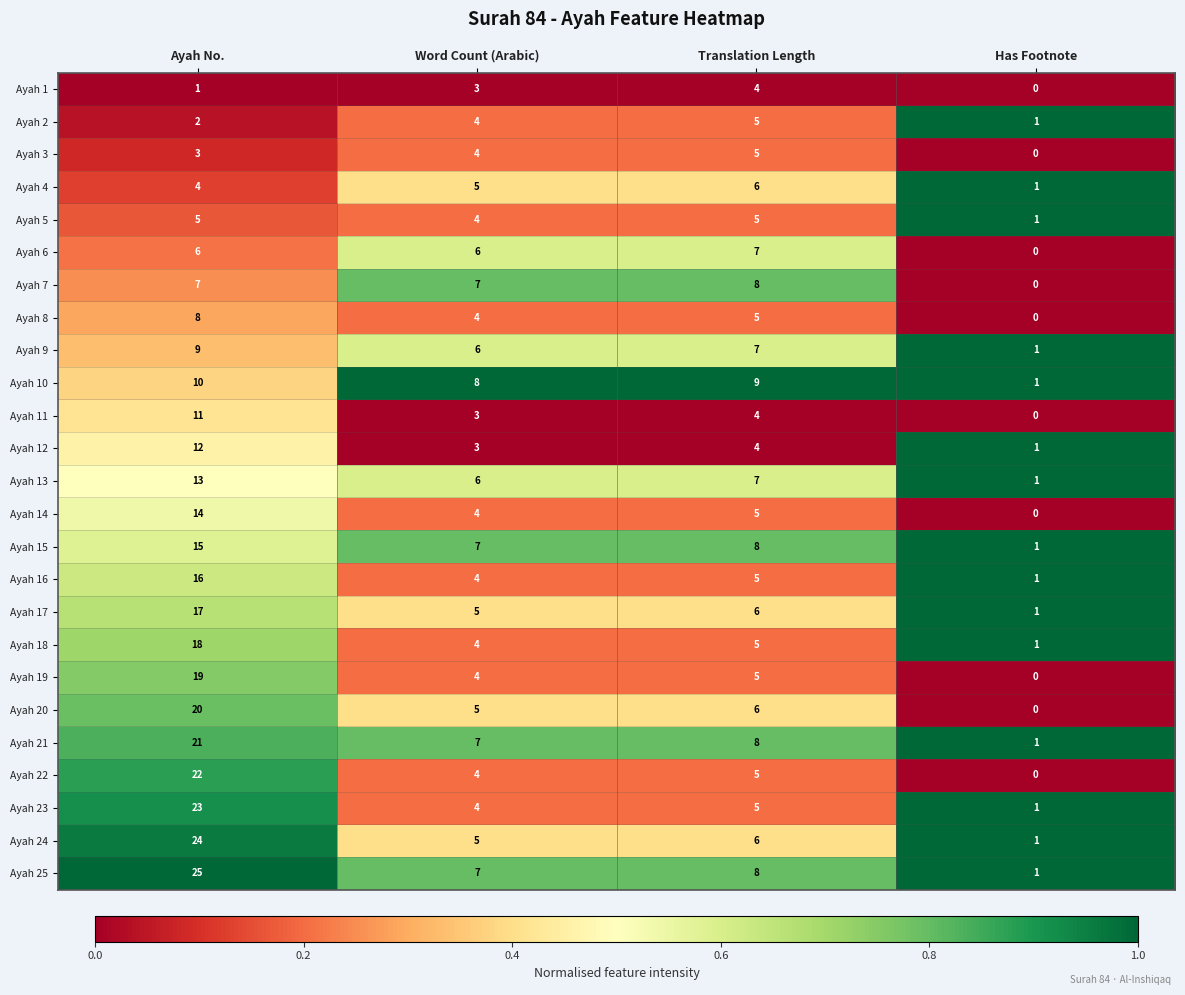

Rank the categories by Ayah 15 value from lowest to highest.

Has Footnote, Word Count (Arabic), Translation Length, Ayah No.